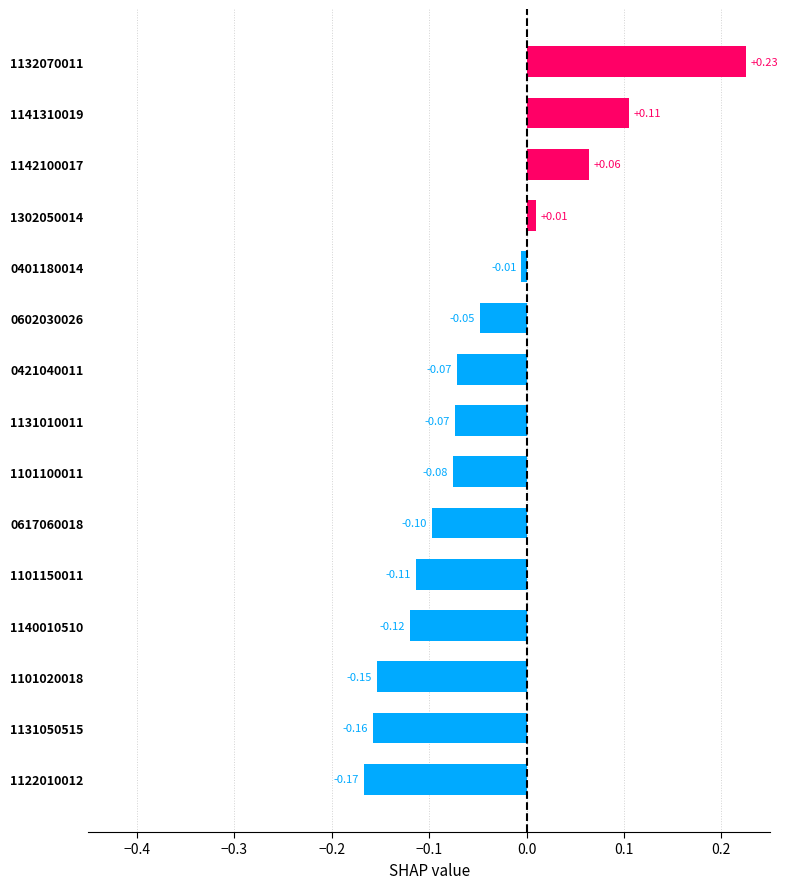

At which label is the value closest to 0?

0401180014